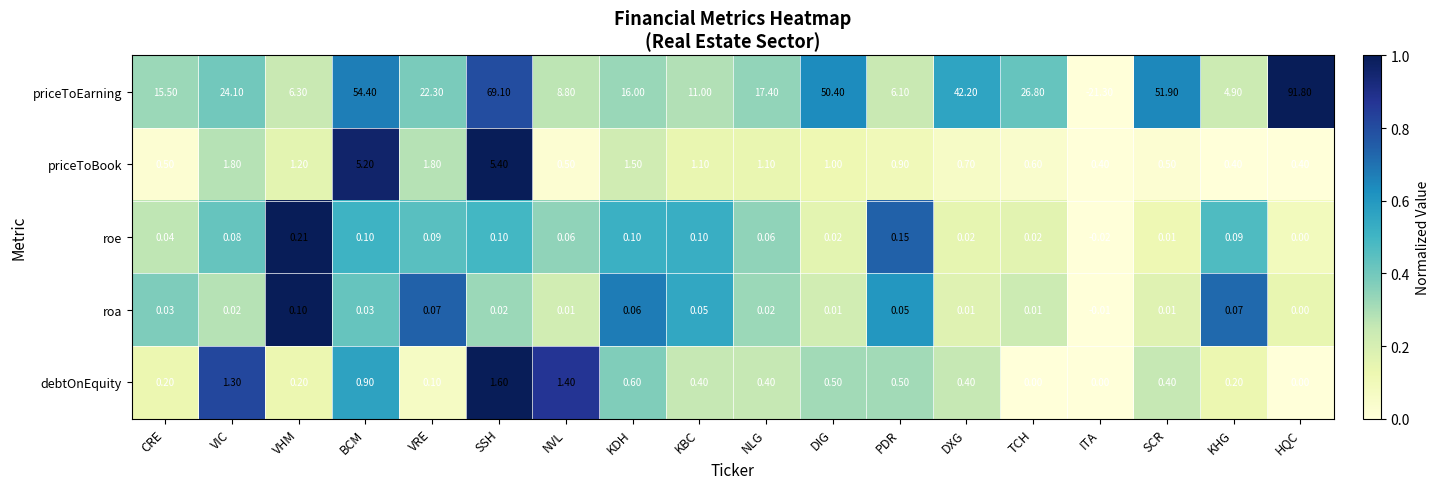

List the series in order of their peak value, highest first.

priceToEarning, priceToBook, debtOnEquity, roe, roa